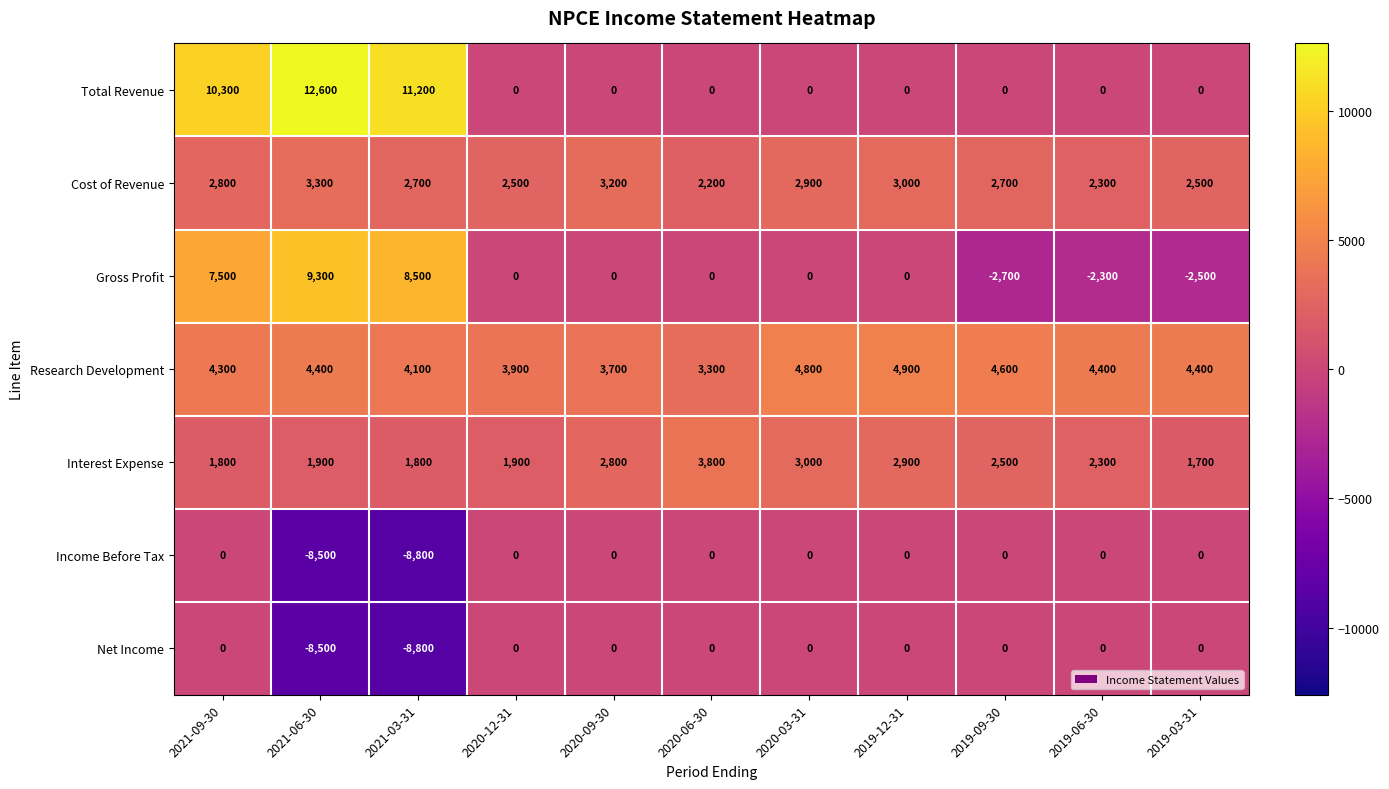

At which label does Cost of Revenue first exceed 2700?

2021-09-30